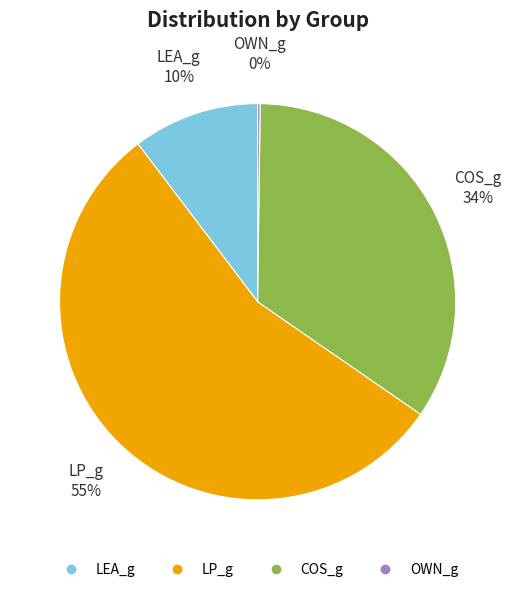

Is COS_g the majority of the pie?

No